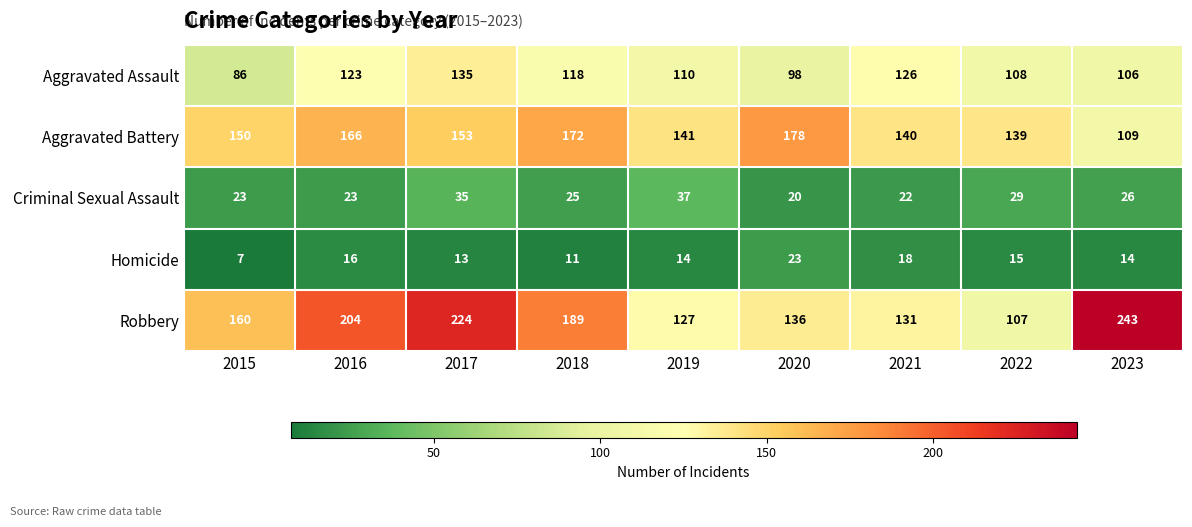

What is the approximate value of Criminal Sexual Assault at 2020, to the nearest 10?

20